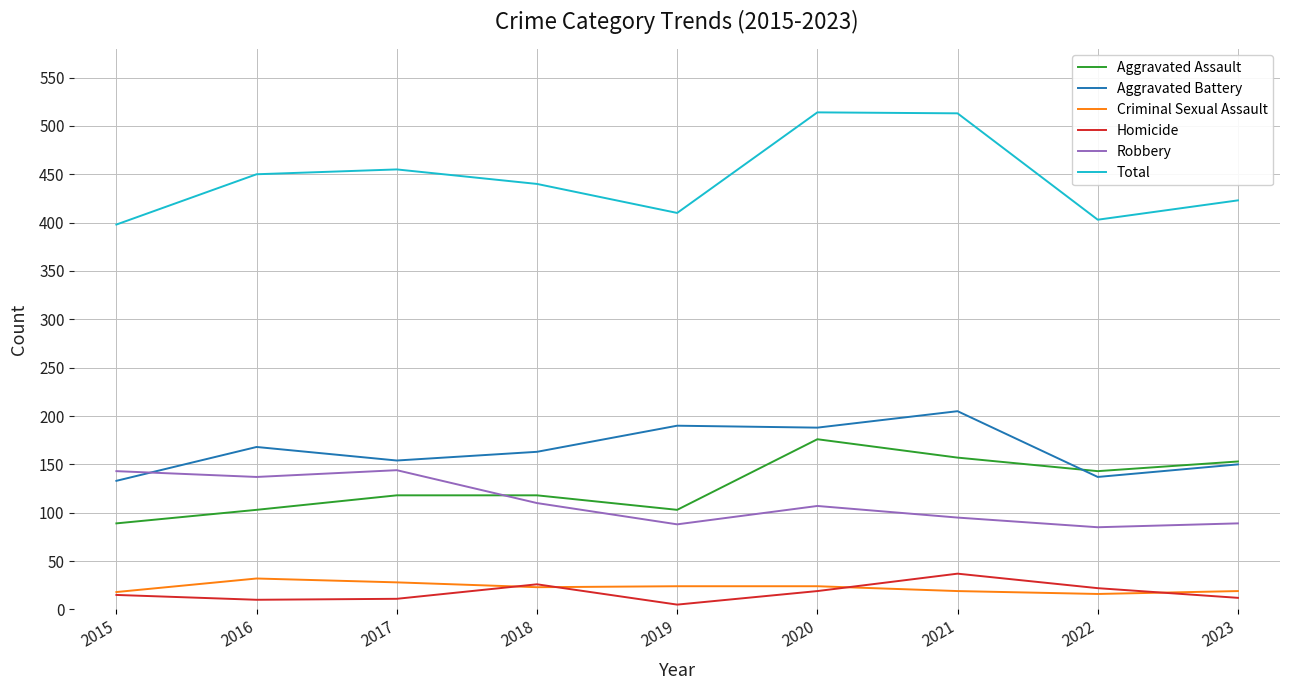

In Total, how many points are higher than both neighbors (excluding endpoints)?

2